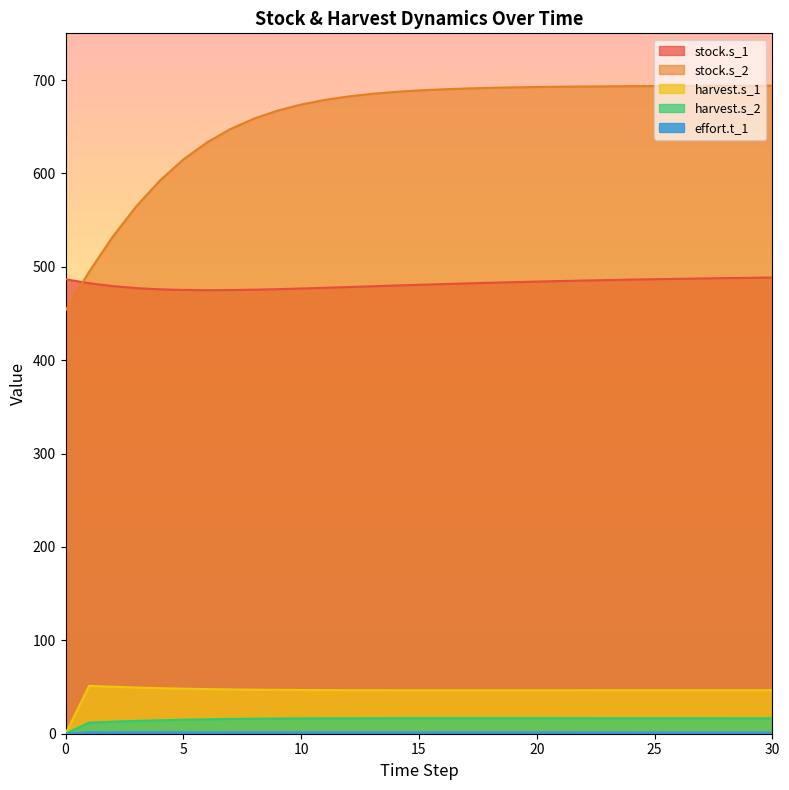

True or false: harvest.s_2 and stock.s_1 cross at least once.

False